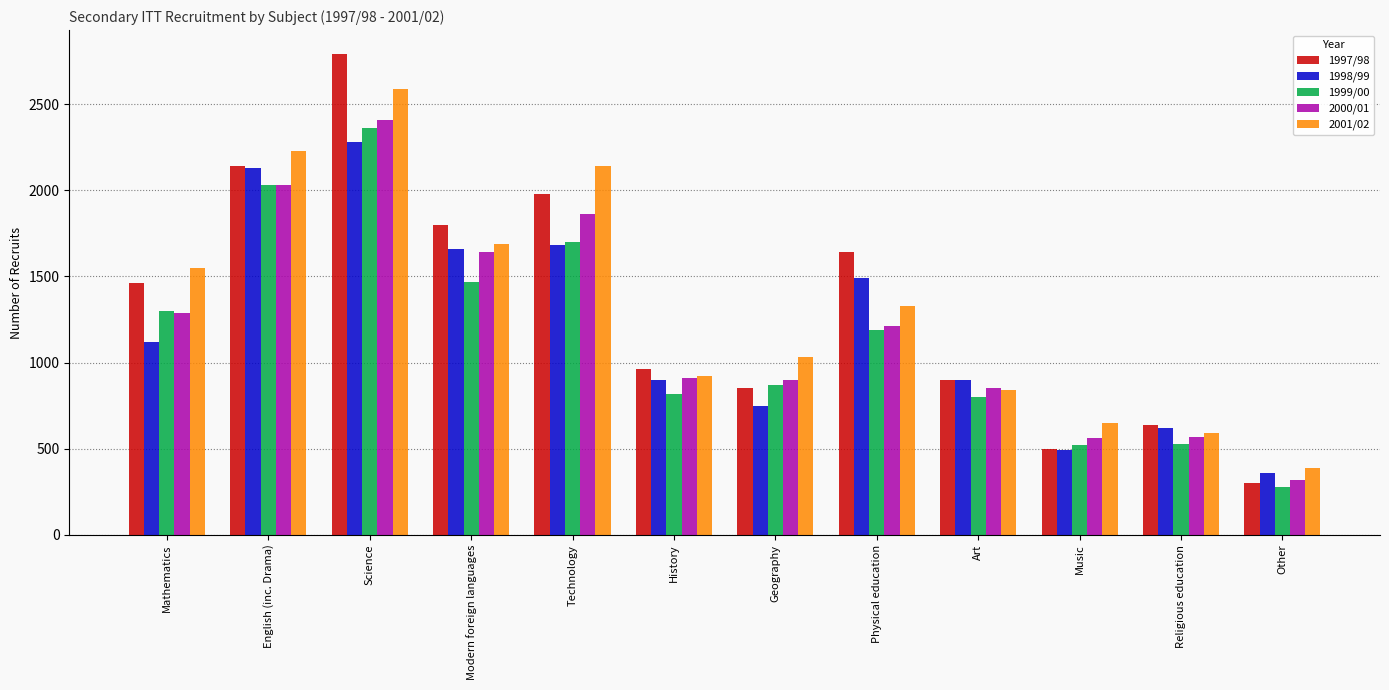

Is the value of 2000/01 at Physical education greater than the value of 2001/02 at Modern foreign languages?

No